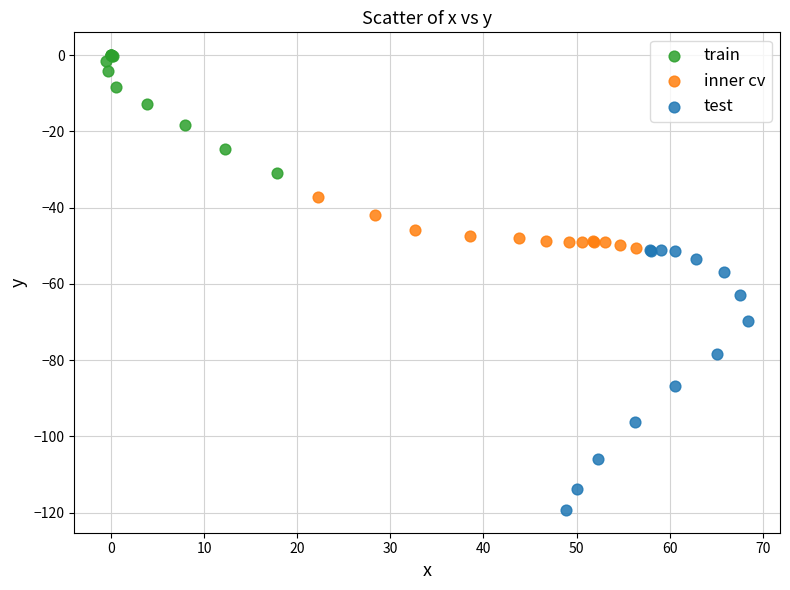

Which series contains the lowest Y value?

test